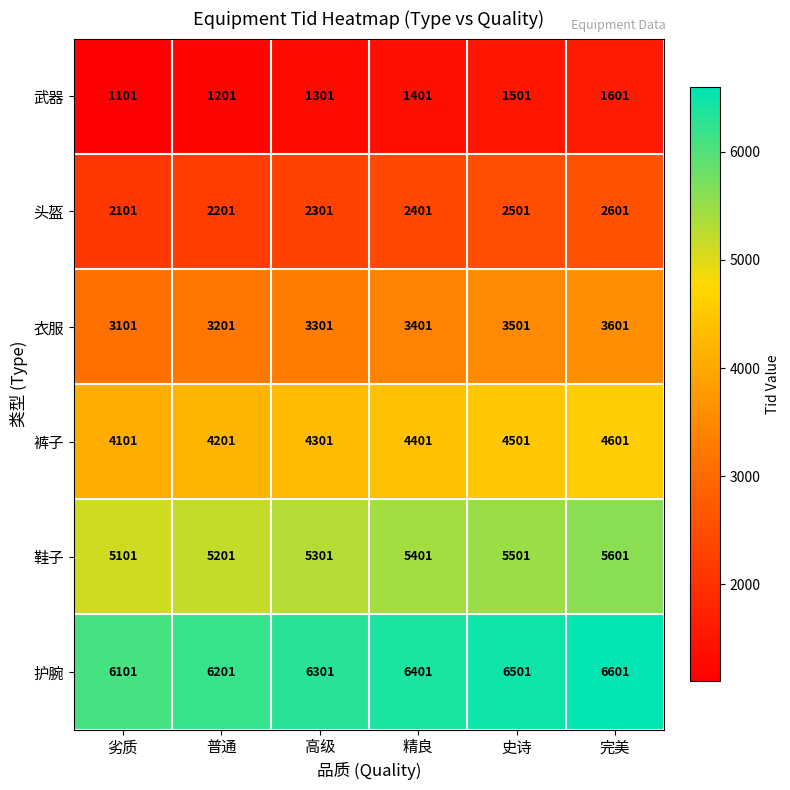

What is the spread (max minus min) of values at 劣质?

5000